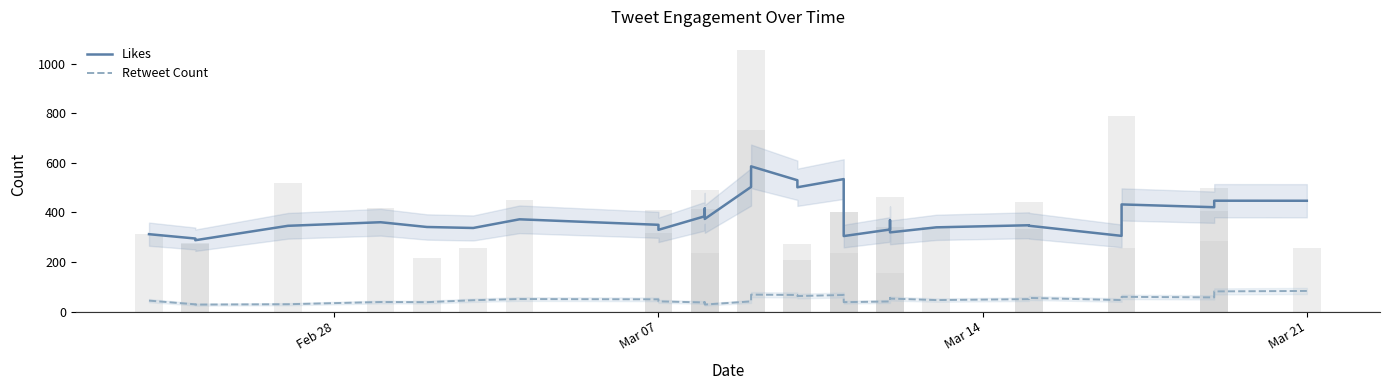

What is the lowest value of the Retweet Count series?

28.0